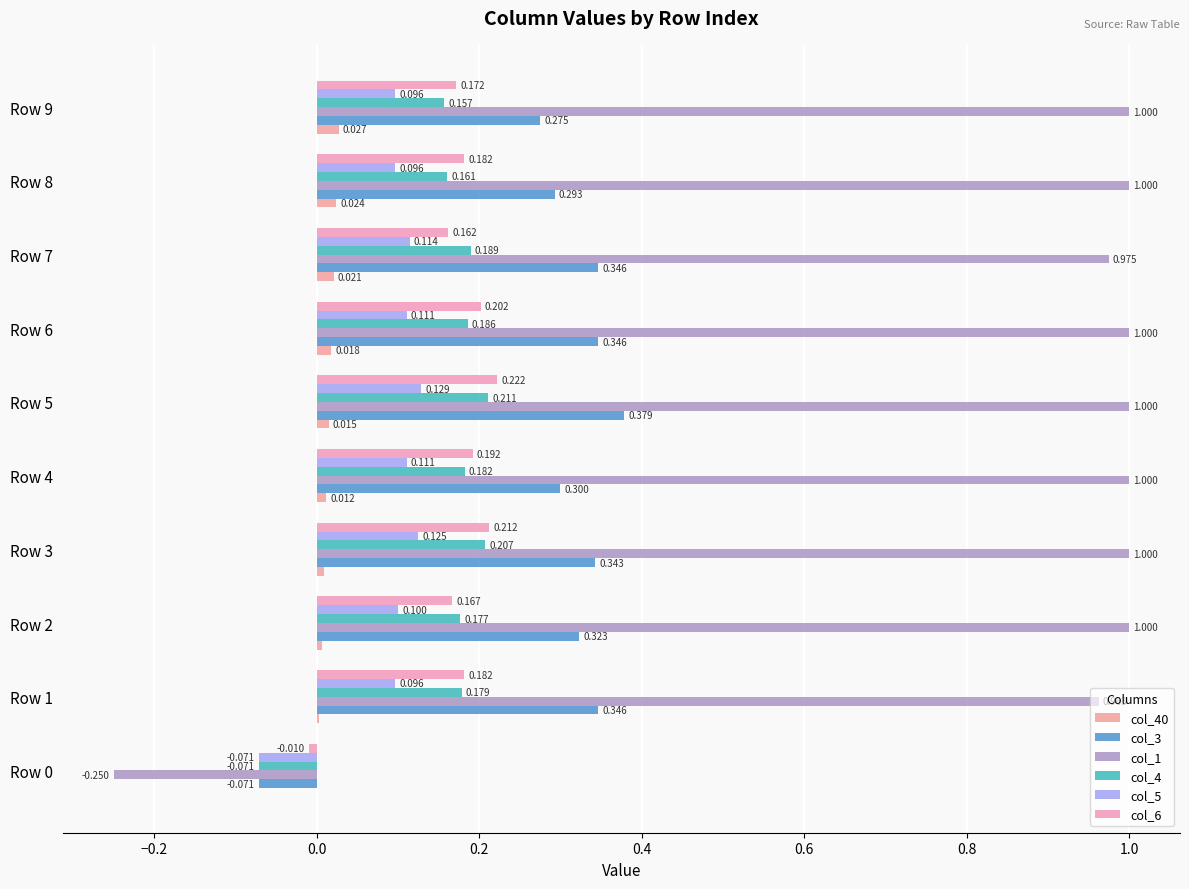

At which category is the sum across all series the highest?

Row 5